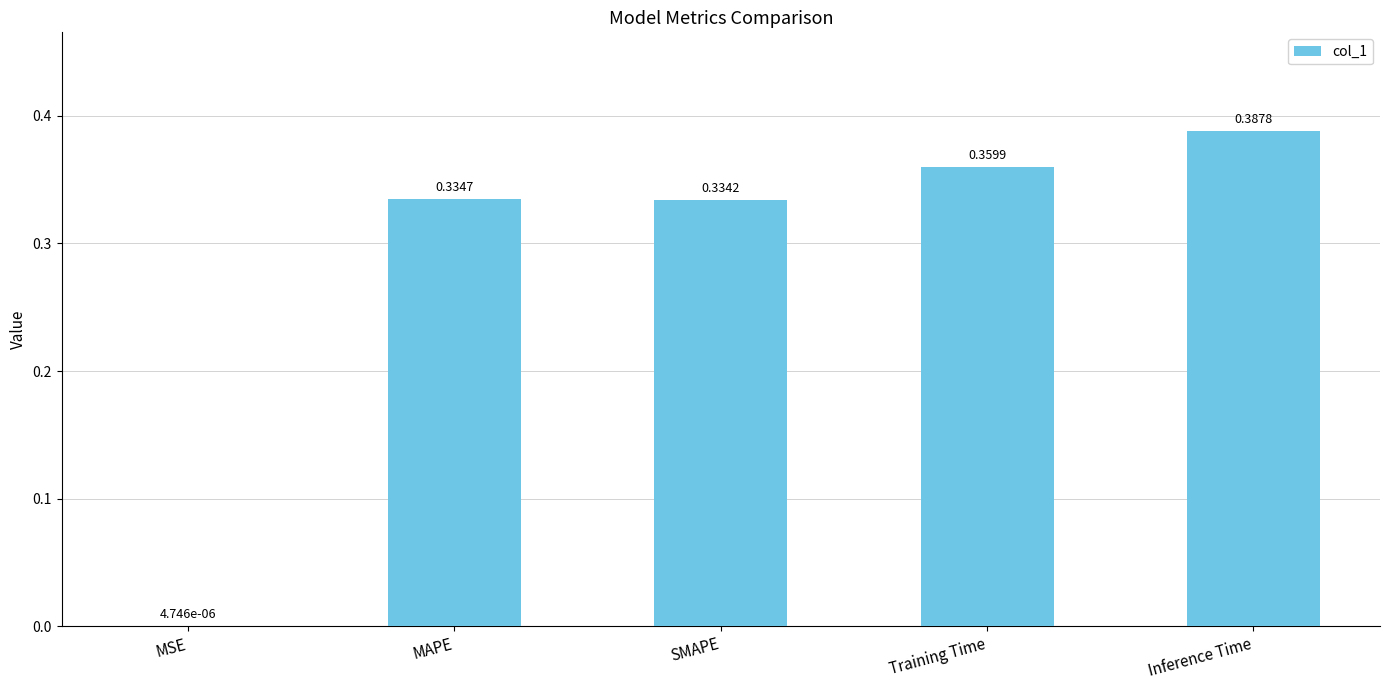

Which label corresponds to the largest value in the chart?

Inference Time